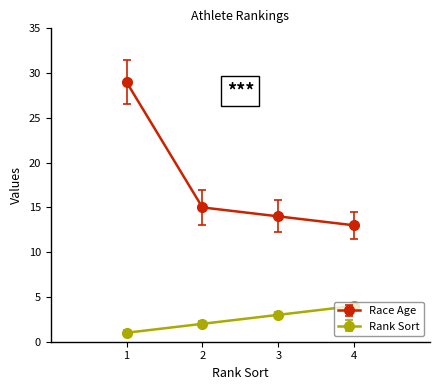

Is the value of Race Age at 3 greater than the value of Rank Sort at 1?

Yes